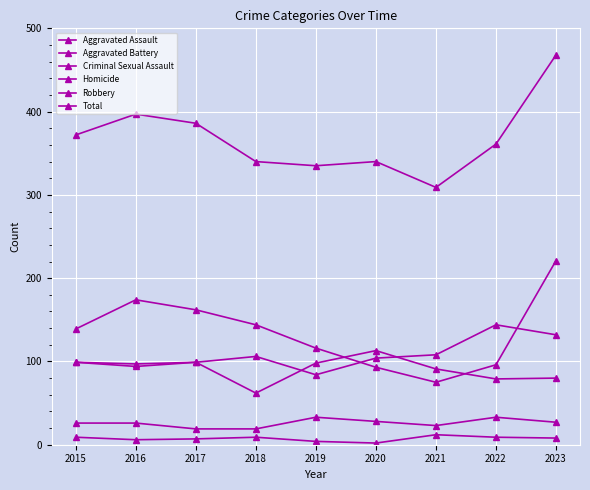

How many lines are shown in the chart?

6